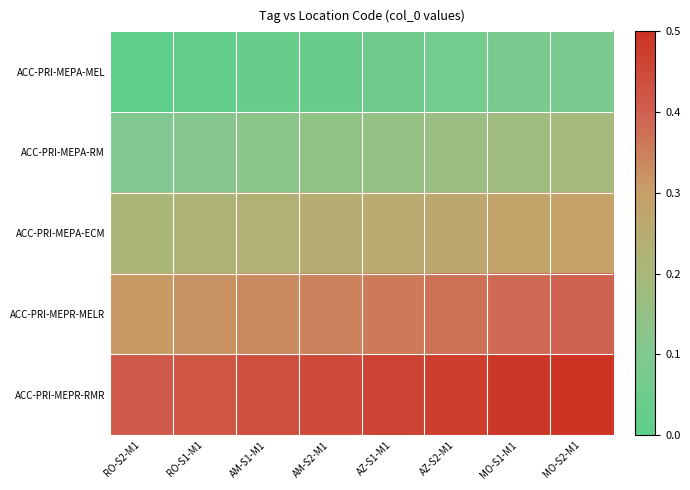

At which category is the sum across all series the highest?

MO-S2-M1